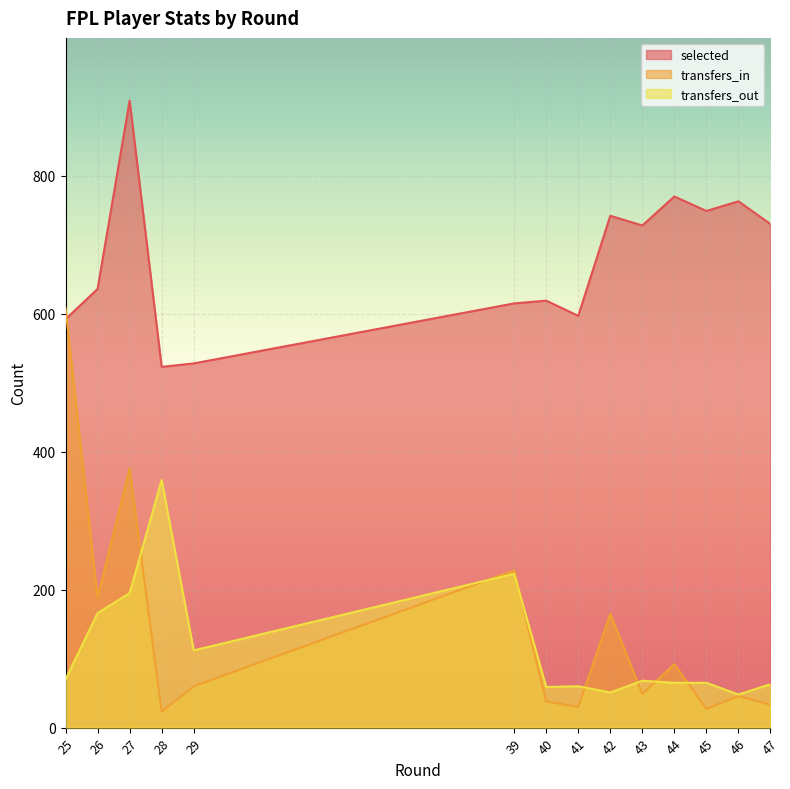

True or false: transfers_out has more than 0 interior local peaks.

True